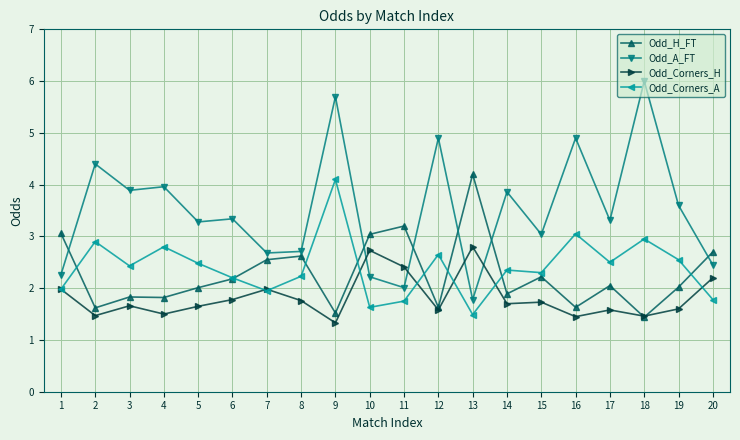

What is the value of the Odd_Corners_A point at the 4th from the left?

2.8